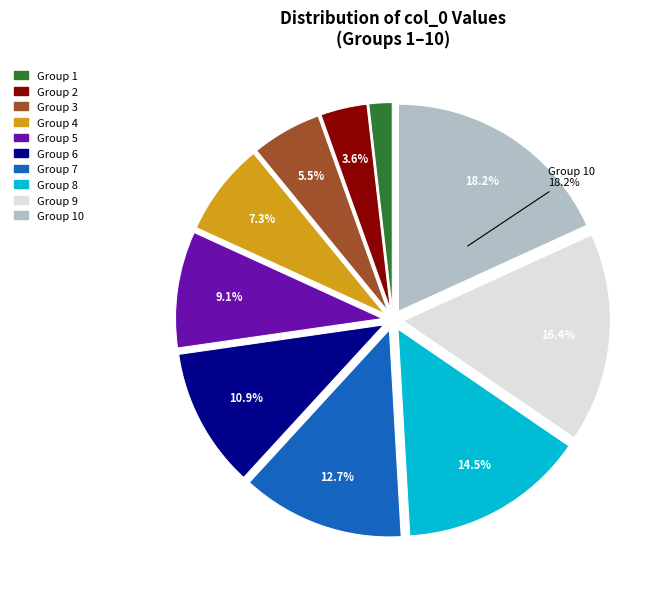

Does any single category account for the majority?

No